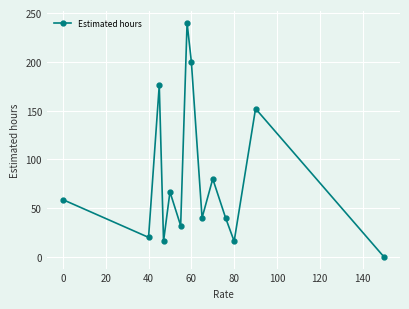

What is the average value?

81.2